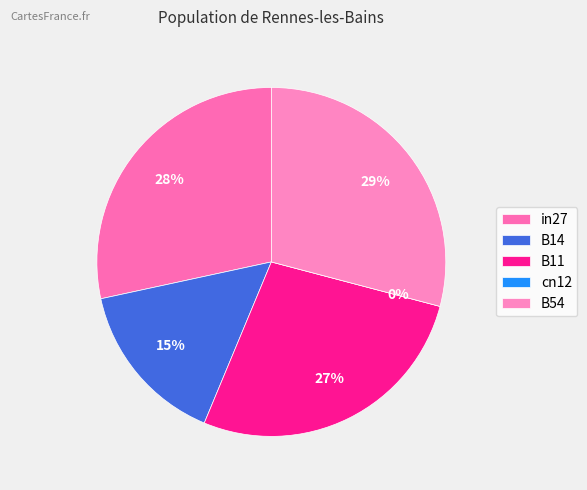

Which slice is the largest?

B54